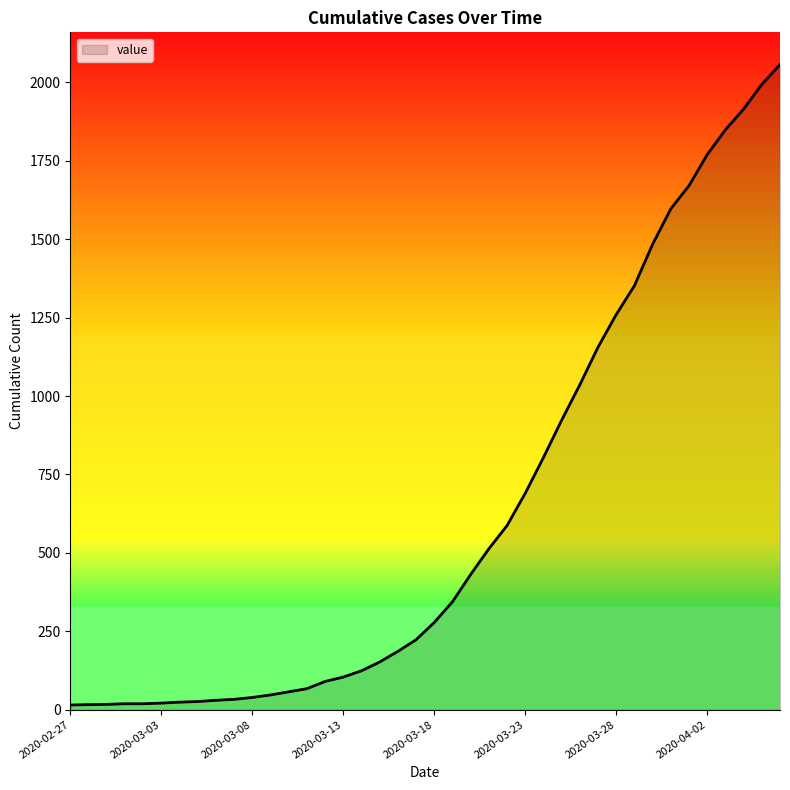

What is the maximum value shown in the chart?

2057